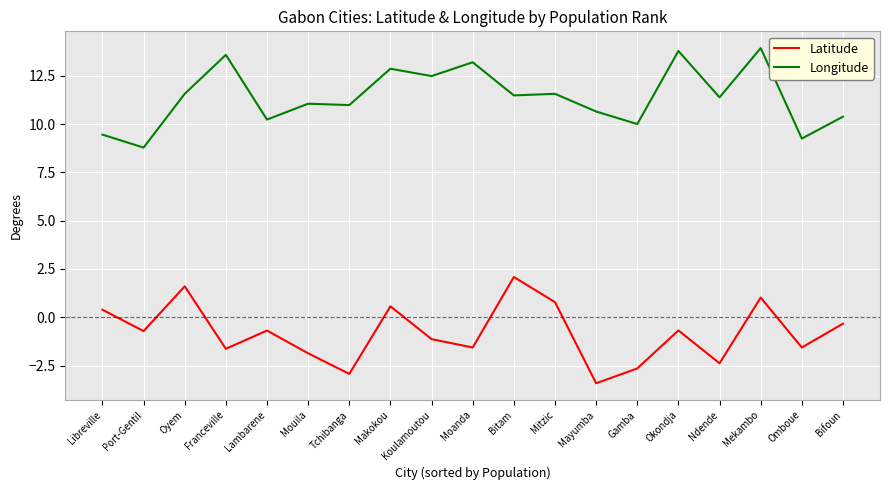

What are all the series names shown in the legend?

Latitude, Longitude